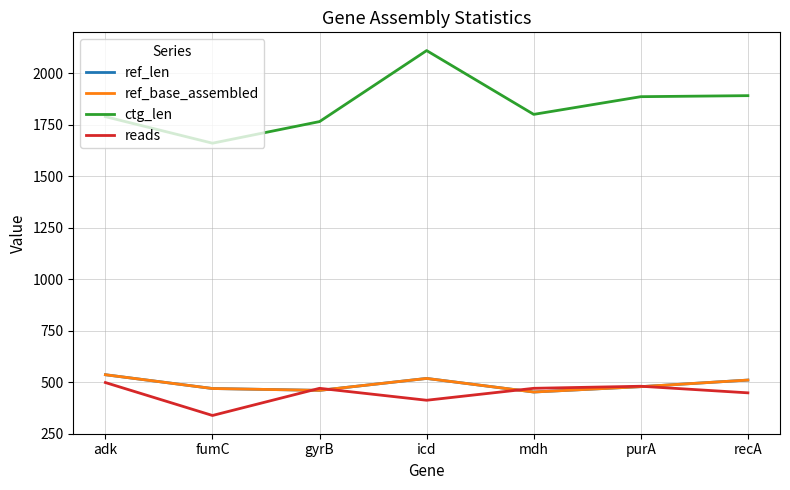

Does the chart have visible grid lines?

Yes